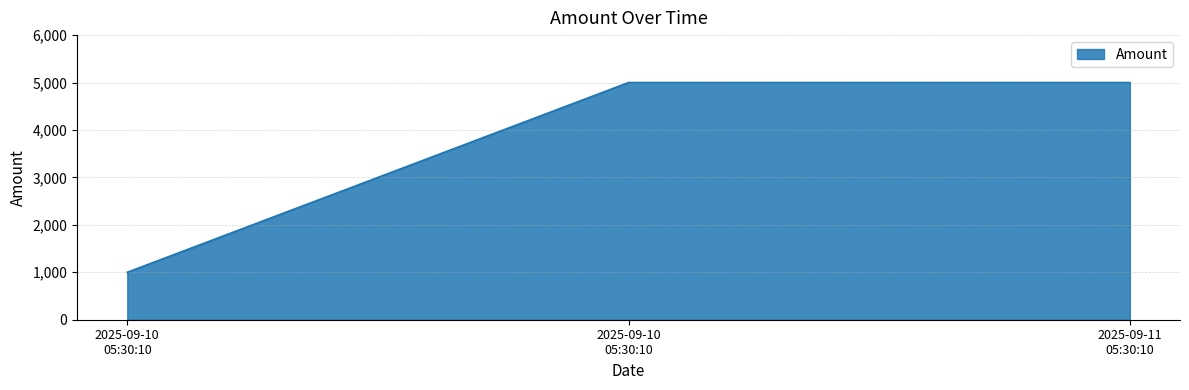

Reading left to right, what are all the values shown in this chart?

1000	5000	5000